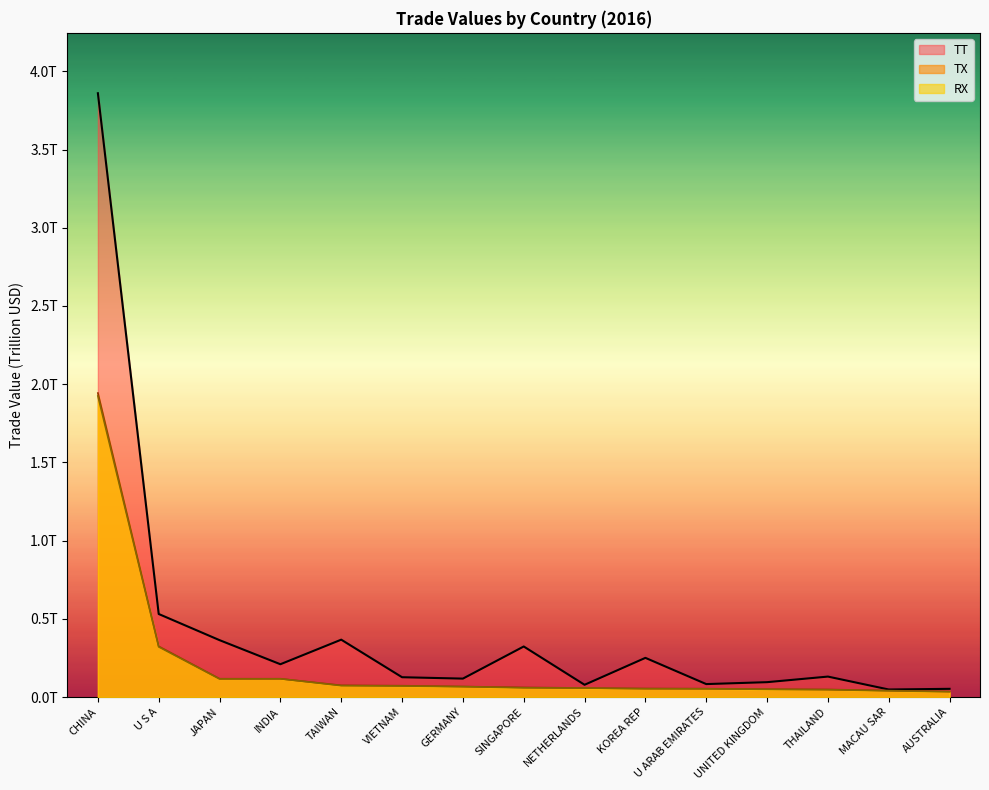

What is the difference between the highest and lowest values at SINGAPORE?

0.3